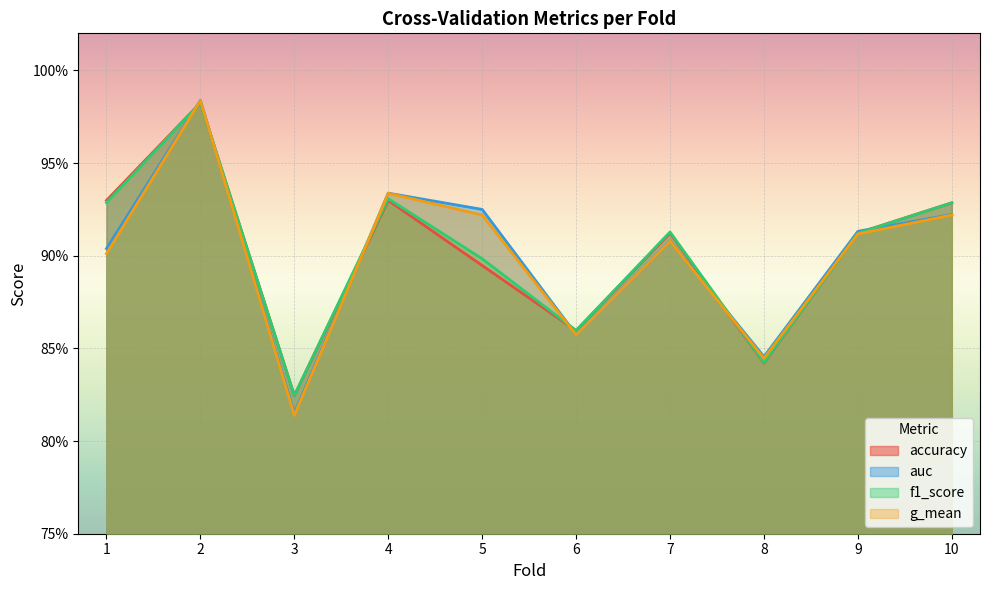

What is the average value of the g_mean series?

0.9